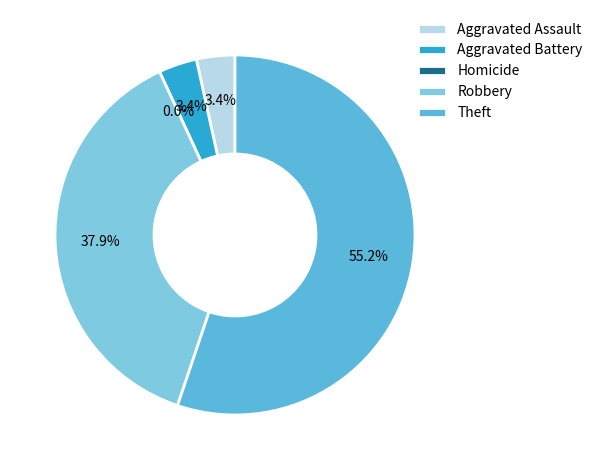

The Aggravated Battery slice represents 3% of the pie. True or false?

True